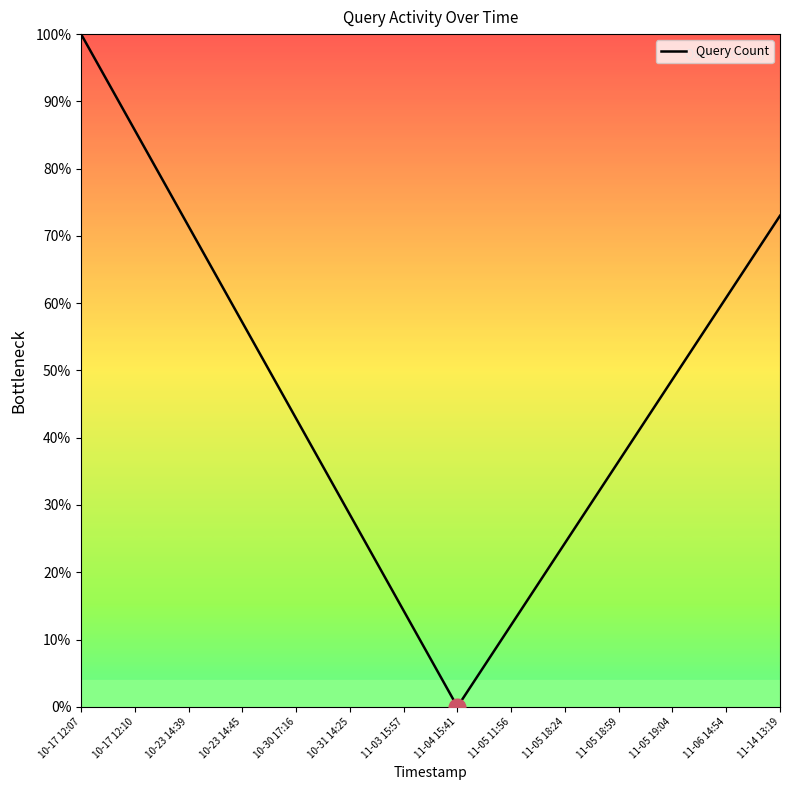

Which label corresponds to the largest value in the chart?

10-17 12:07